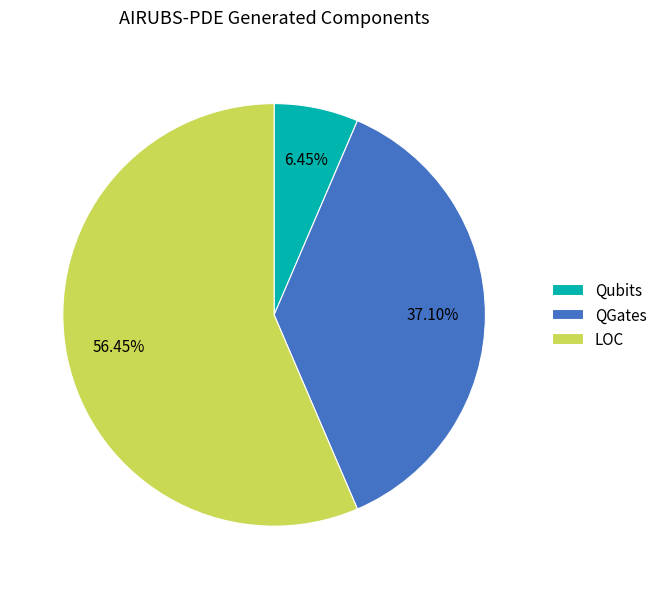

Do Qubits and LOC together represent more than half of the pie?

Yes